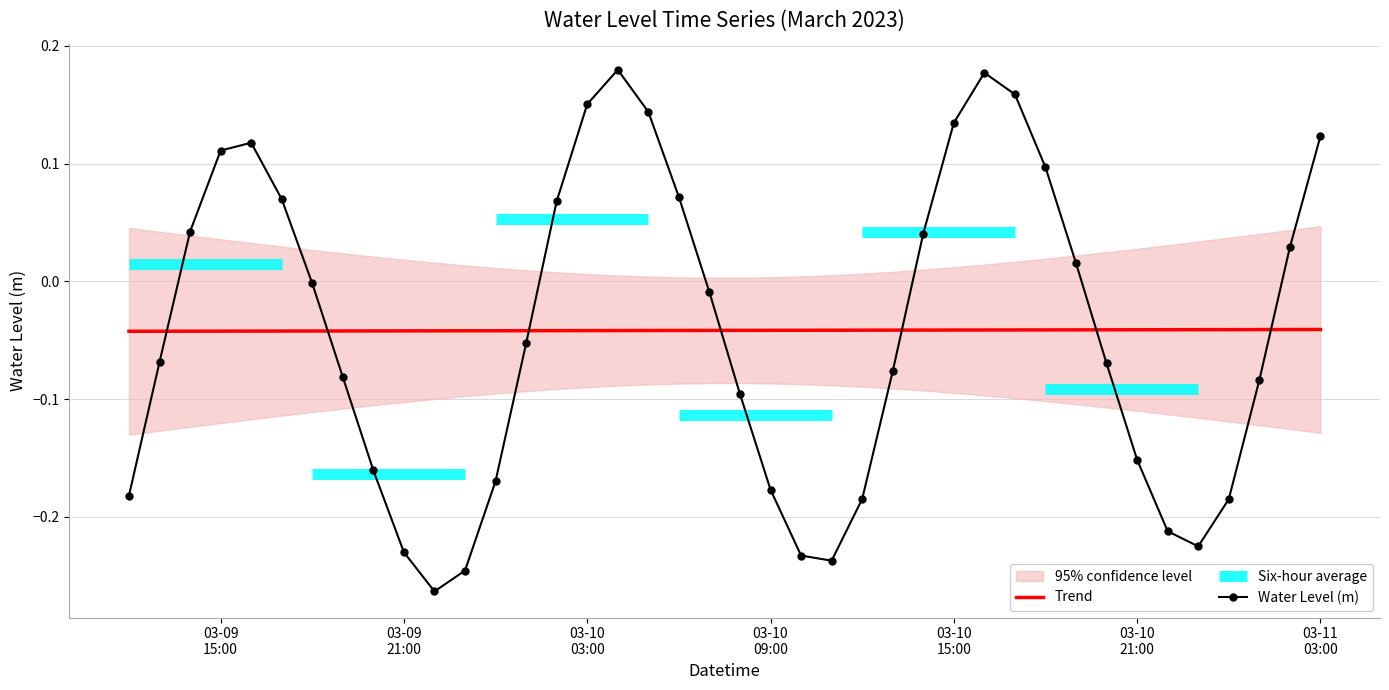

How many lines are shown in the chart?

2